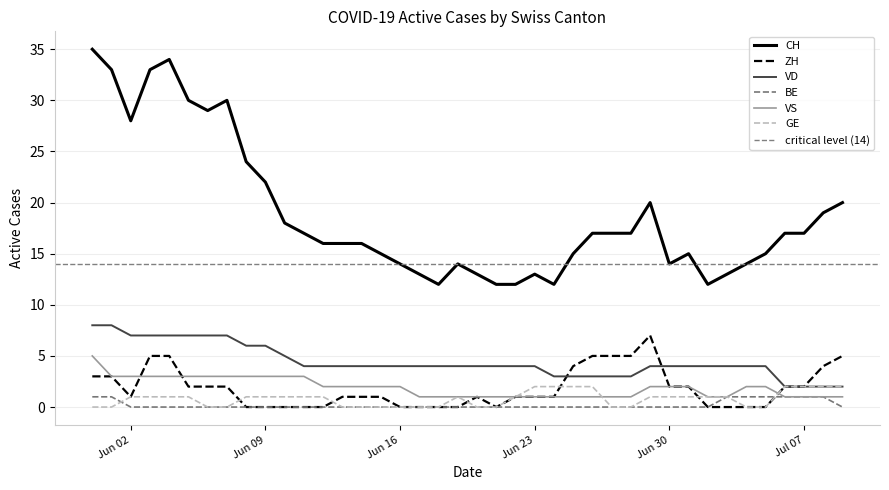

The value of VS at 2020-06-10 is 3. True or false?

True